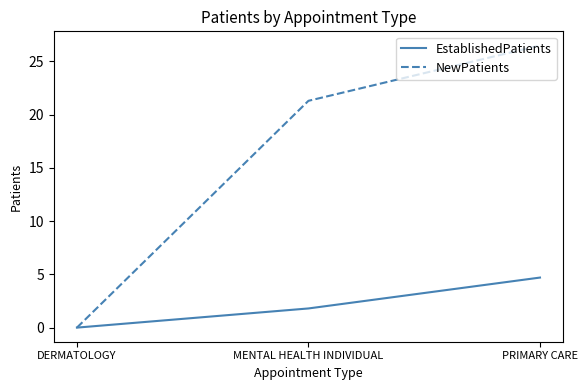

How many positive values does the NewPatients series have?

2